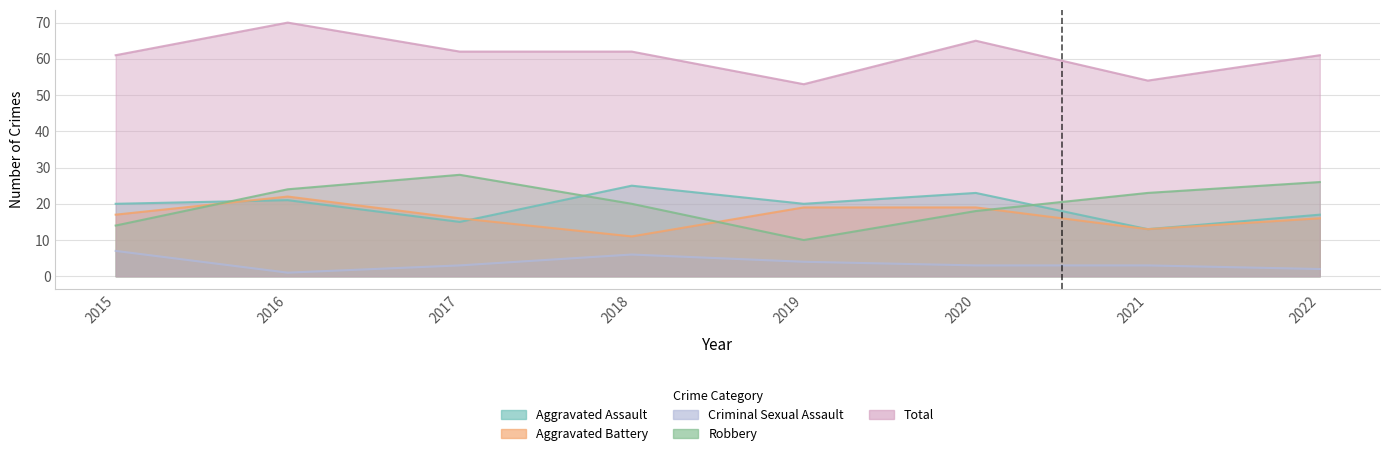

Where is Robbery nearest to the value 19?

2018